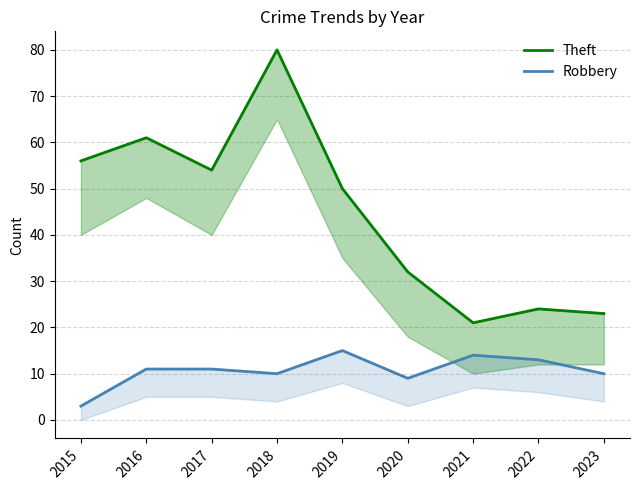

The Robbery series shows 10 at 2018. True or false?

True